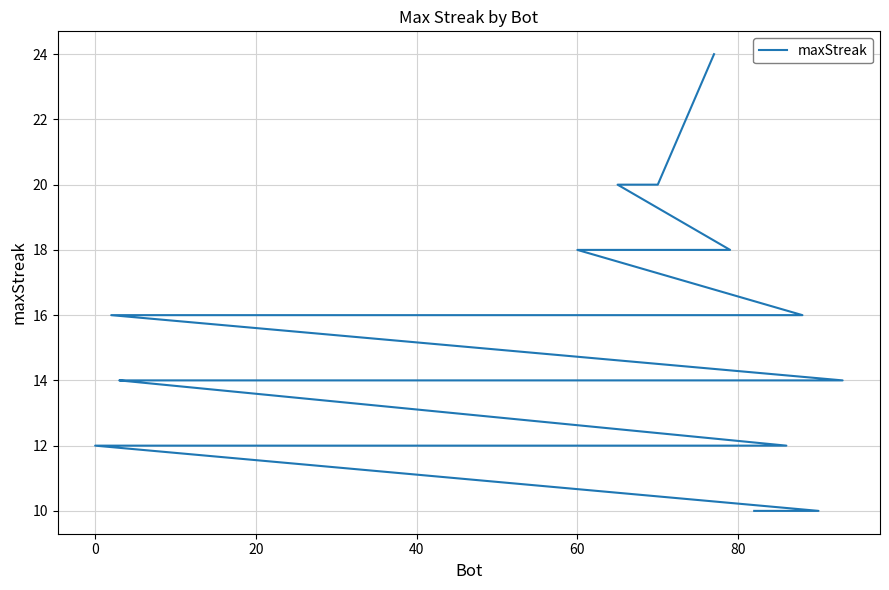

Where is the data nearest to the value 17?

40